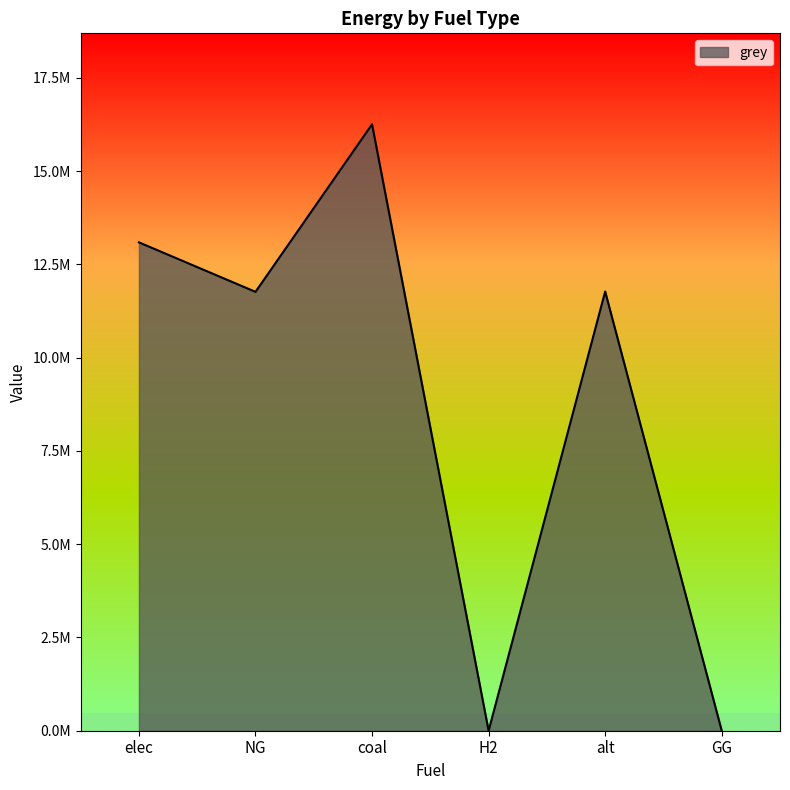

Approximately how many times larger is the value at elec compared to NG?

1.1